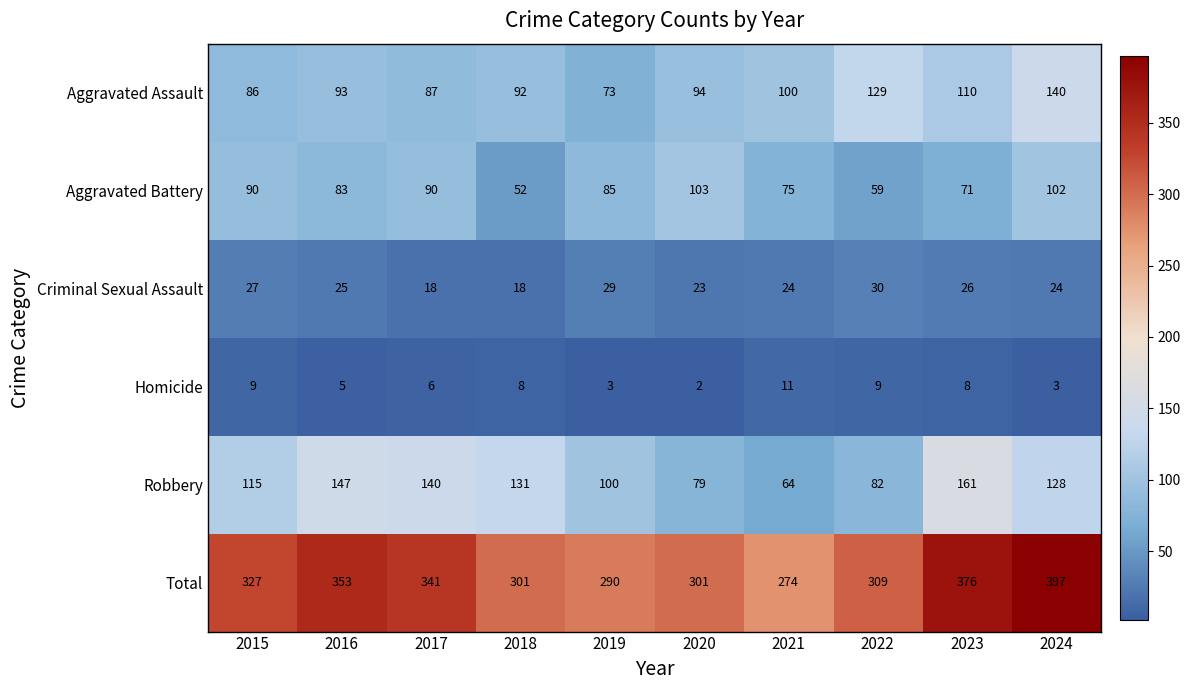

At 2022, list the series in order from largest to smallest.

Total, Aggravated Assault, Robbery, Aggravated Battery, Criminal Sexual Assault, Homicide